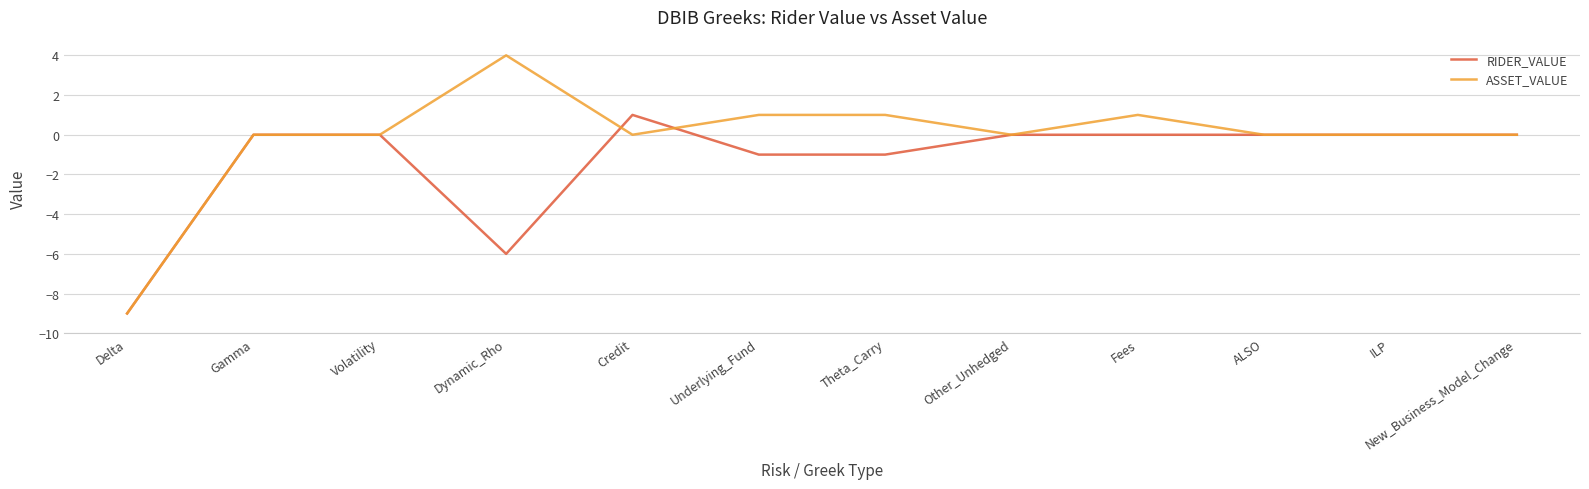

At which label is RIDER_VALUE closest to -4?

Dynamic_Rho